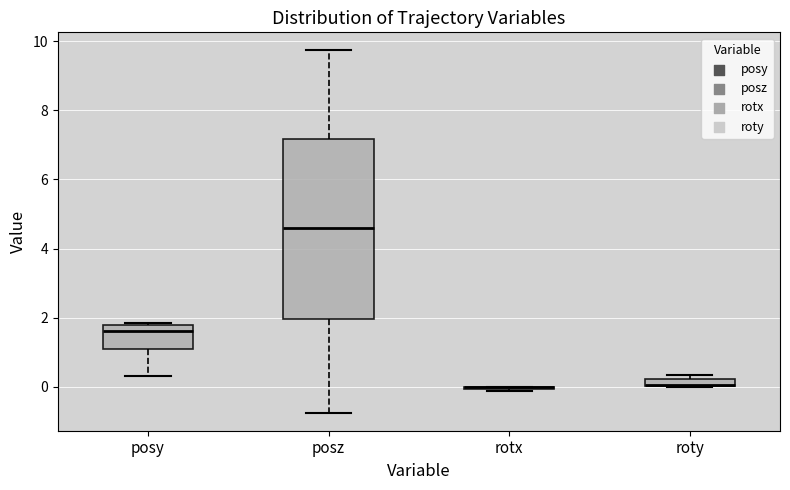

Where does the median line of the box for posz sit on the y-axis? The values are not printed on the chart, so give them approximately, as read against the axis.

4.6